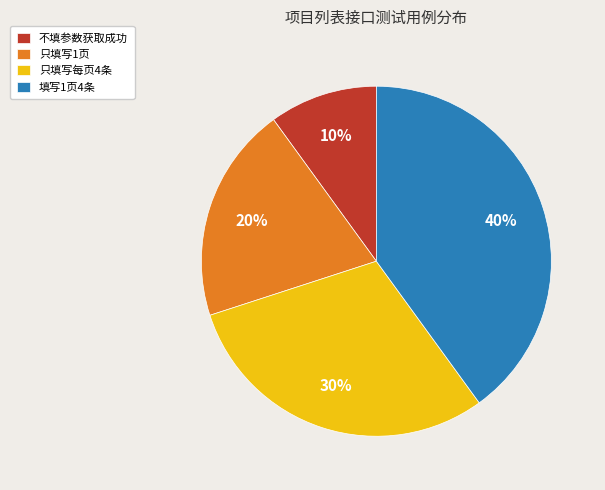

To the nearest percent, what is the difference between the largest and smallest slice percentages?

30%